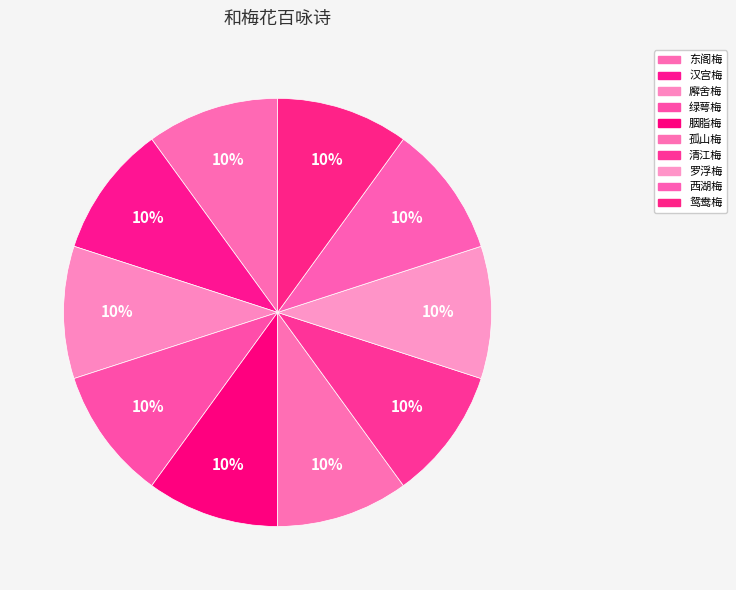

Combined, do 绿萼梅 and 汉宫梅 account for over 50%?

No